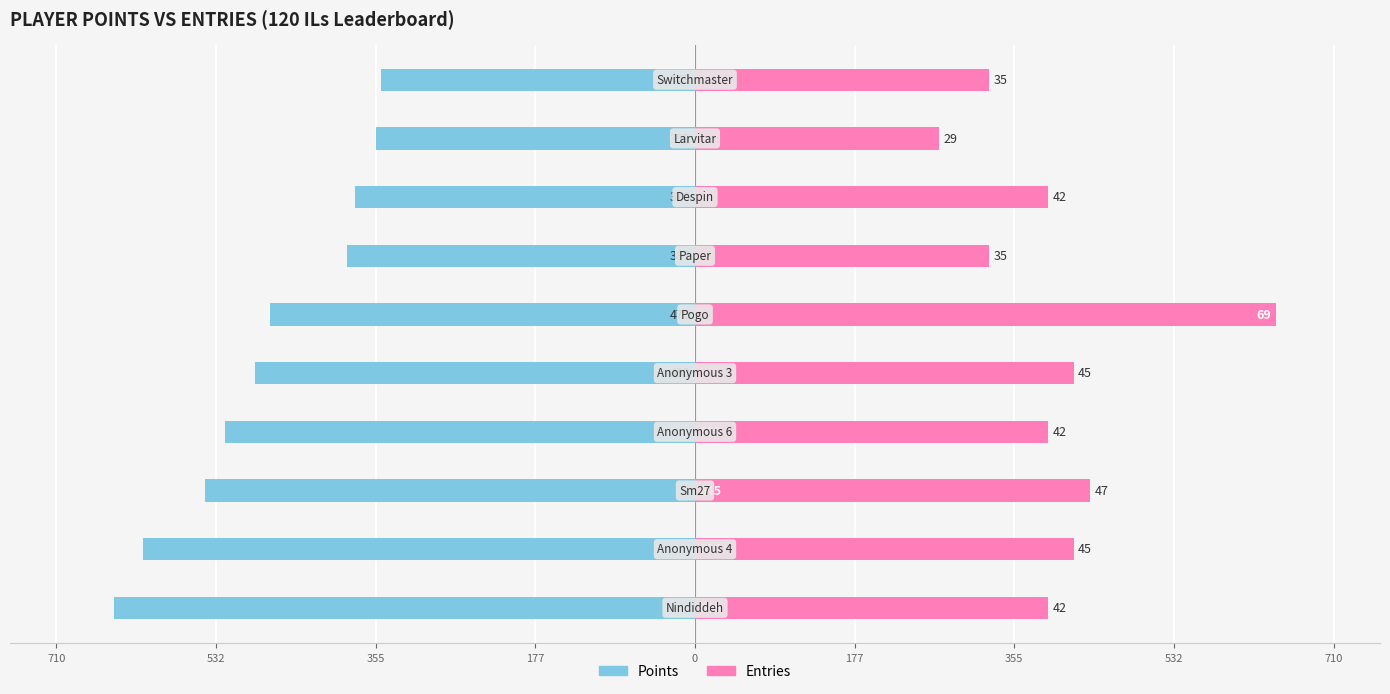

What is the minimum value shown in the chart?

-646.0